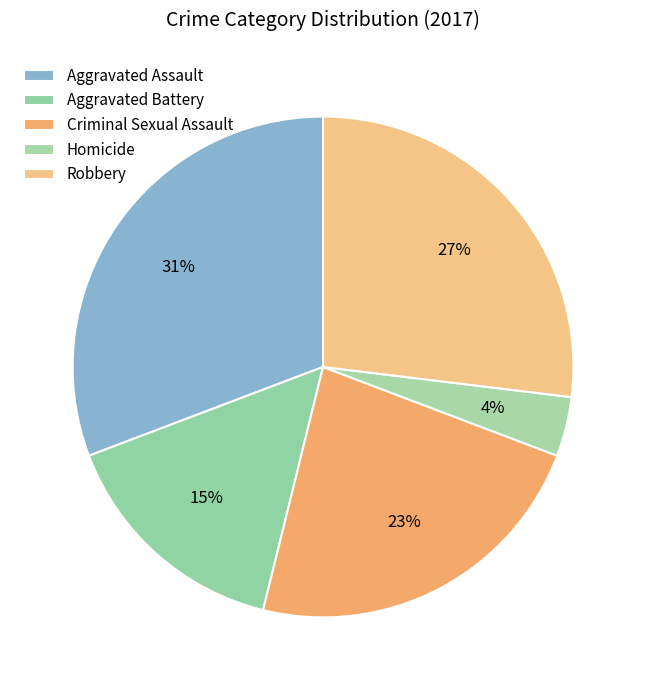

How many slices are in this pie chart?

5